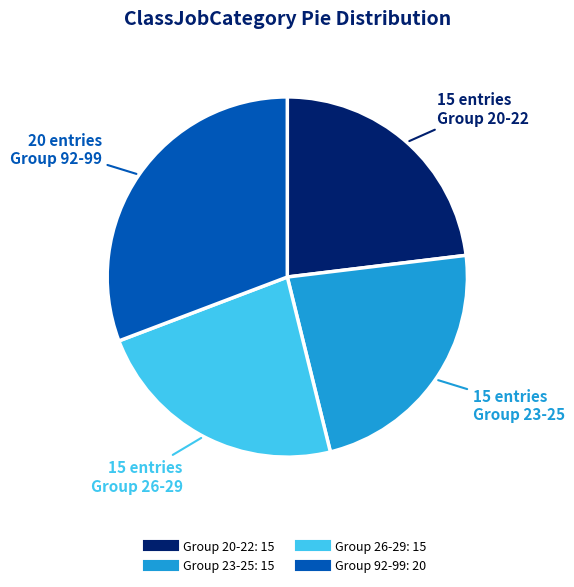

How many slices are in this pie chart?

4